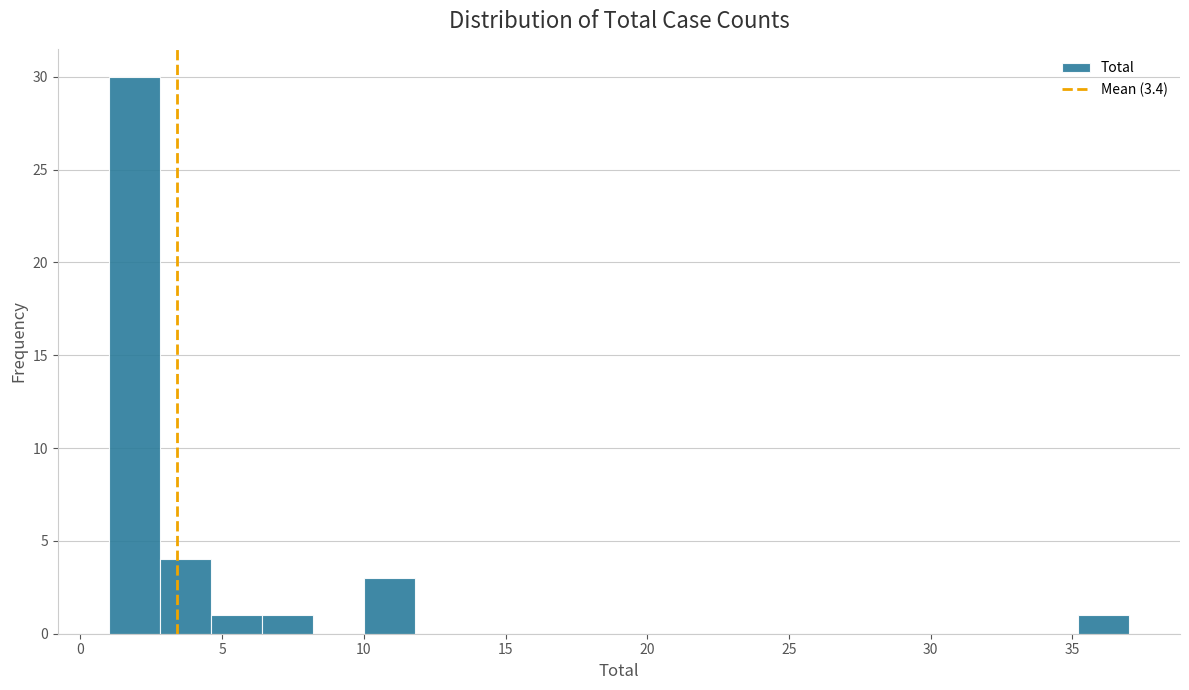

Read against the x-axis, roughly where is the centre of the tallest bar?

2.0